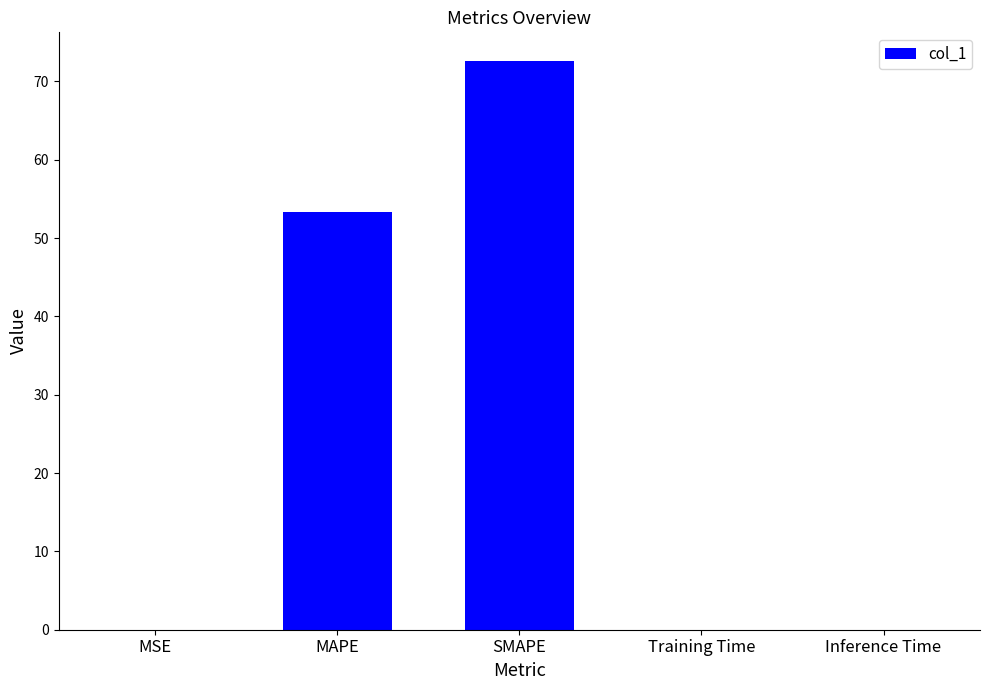

What is the sum of all values?

125.9